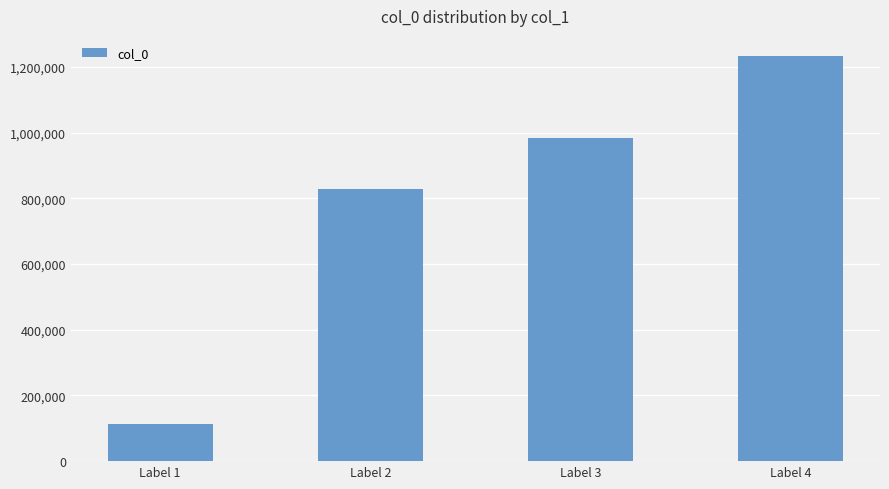

Rank the categories by value from lowest to highest.

Label 1, Label 2, Label 3, Label 4